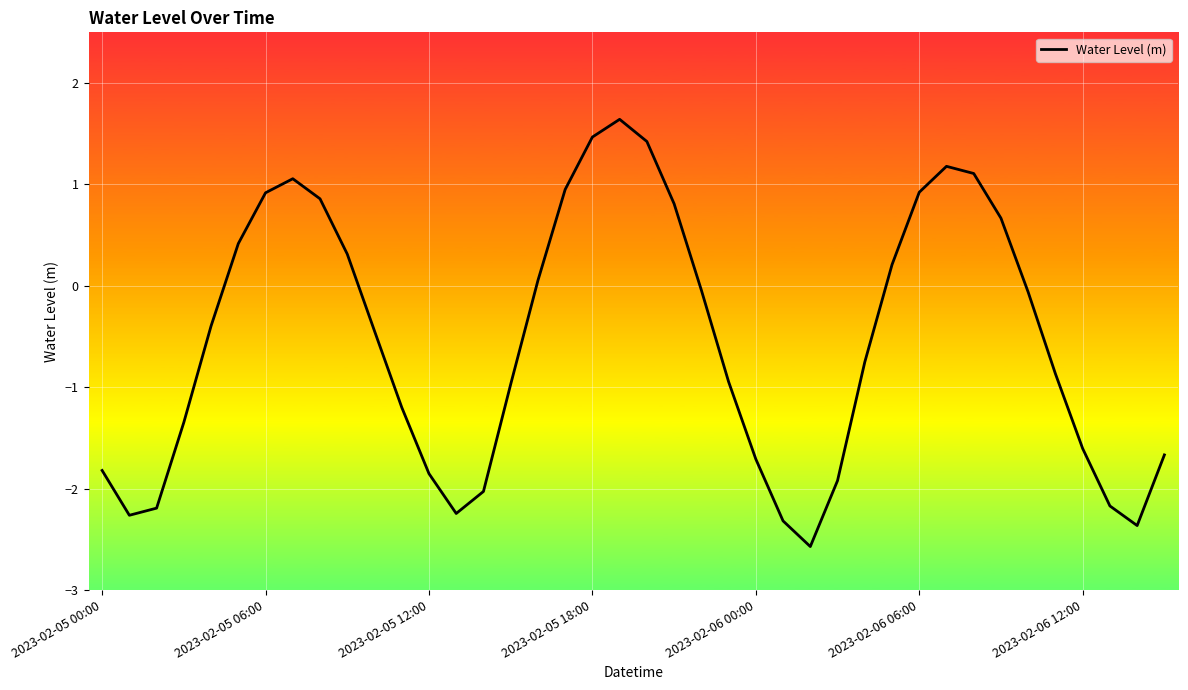

What is the smallest value displayed?

-2.6